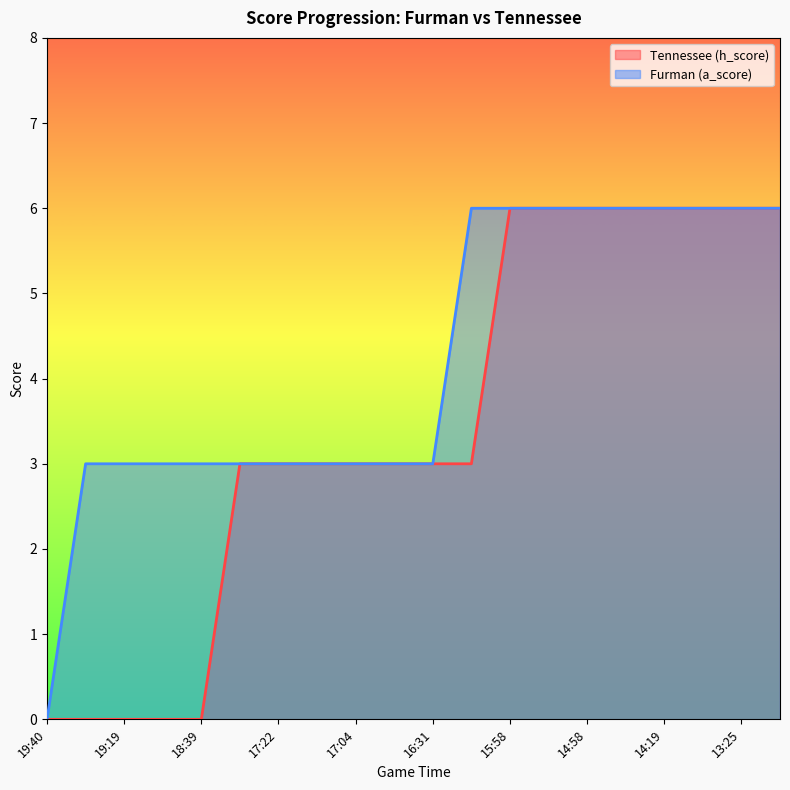

What is the difference between the maximum and minimum values in the Tennessee (h_score) series?

6